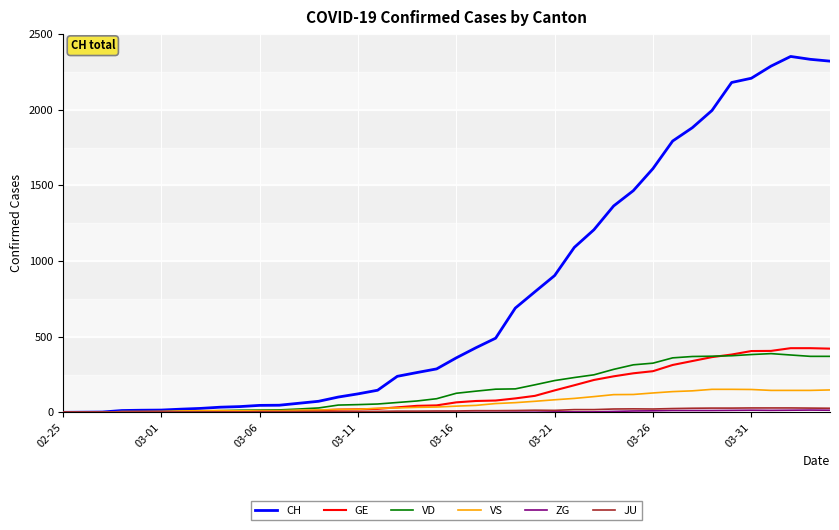

Which series has the largest total across all categories?

CH